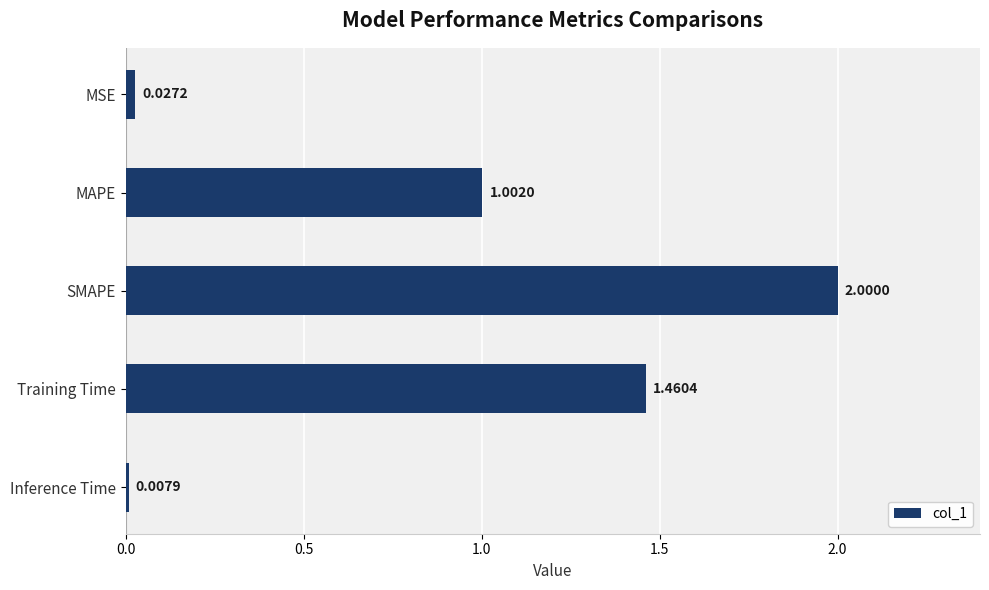

Rank the categories by value from lowest to highest.

Inference Time, MSE, MAPE, Training Time, SMAPE